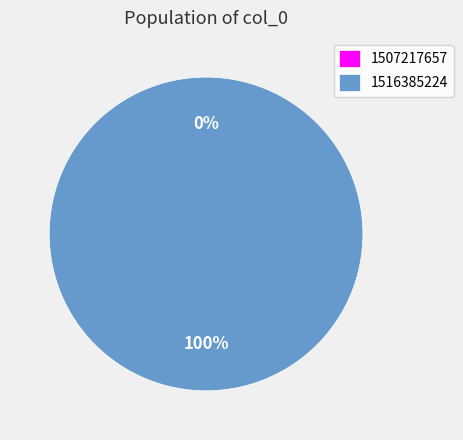

How many slices are in this pie chart?

2